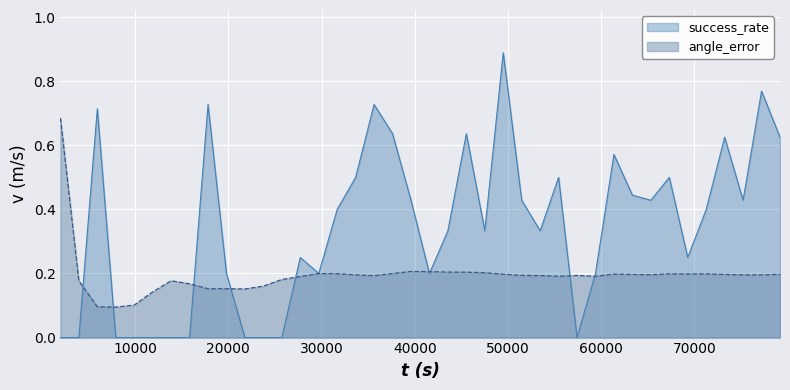

Which series has the largest total across all categories?

success_rate